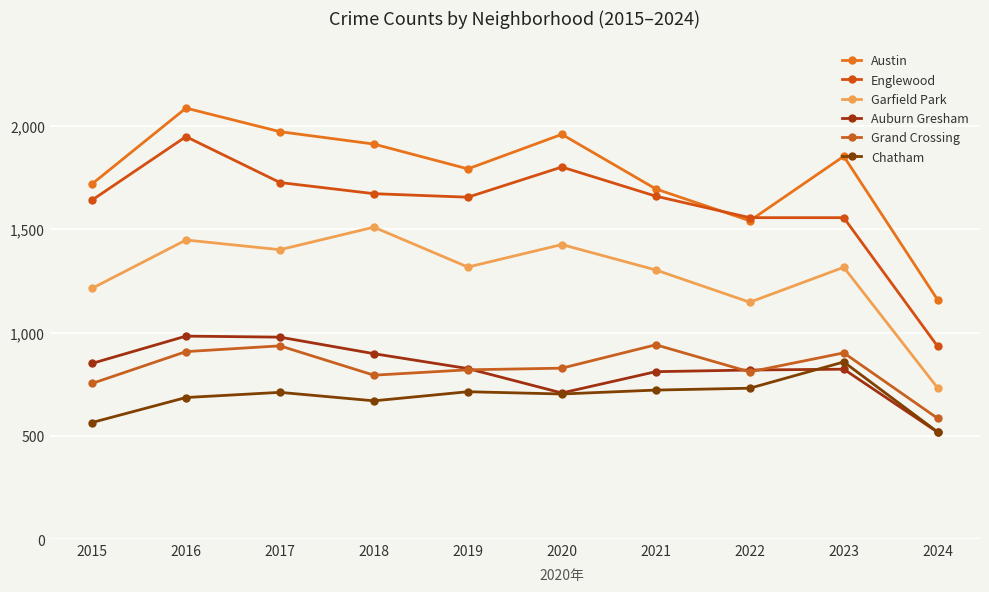

Reading left to right, transcribe all the data shown in this chart.

Austin: 2015=1719	2016=2086	2017=1972	2018=1912	2019=1792	2020=1959	2021=1695	2022=1541	2023=1853	2024=1158
Englewood: 2015=1641	2016=1948	2017=1726	2018=1672	2019=1655	2020=1801	2021=1660	2022=1556	2023=1556	2024=933
Garfield Park: 2015=1214	2016=1448	2017=1401	2018=1510	2019=1317	2020=1426	2021=1303	2022=1147	2023=1316	2024=732
Auburn Gresham: 2015=851	2016=983	2017=978	2018=898	2019=826	2020=708	2021=811	2022=819	2023=823	2024=518
Grand Crossing: 2015=754	2016=908	2017=936	2018=794	2019=820	2020=828	2021=941	2022=810	2023=902	2024=585
Chatham: 2015=565	2016=686	2017=711	2018=670	2019=714	2020=703	2021=722	2022=731	2023=858	2024=519